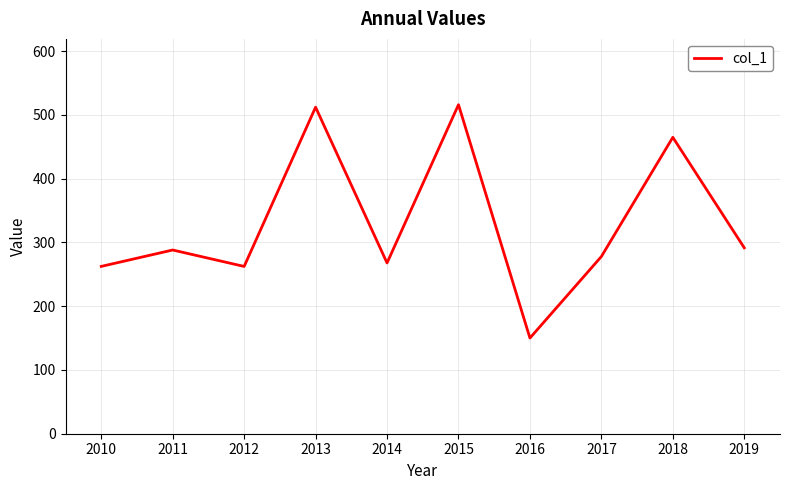

The value at 2011 is 461.1. True or false?

False